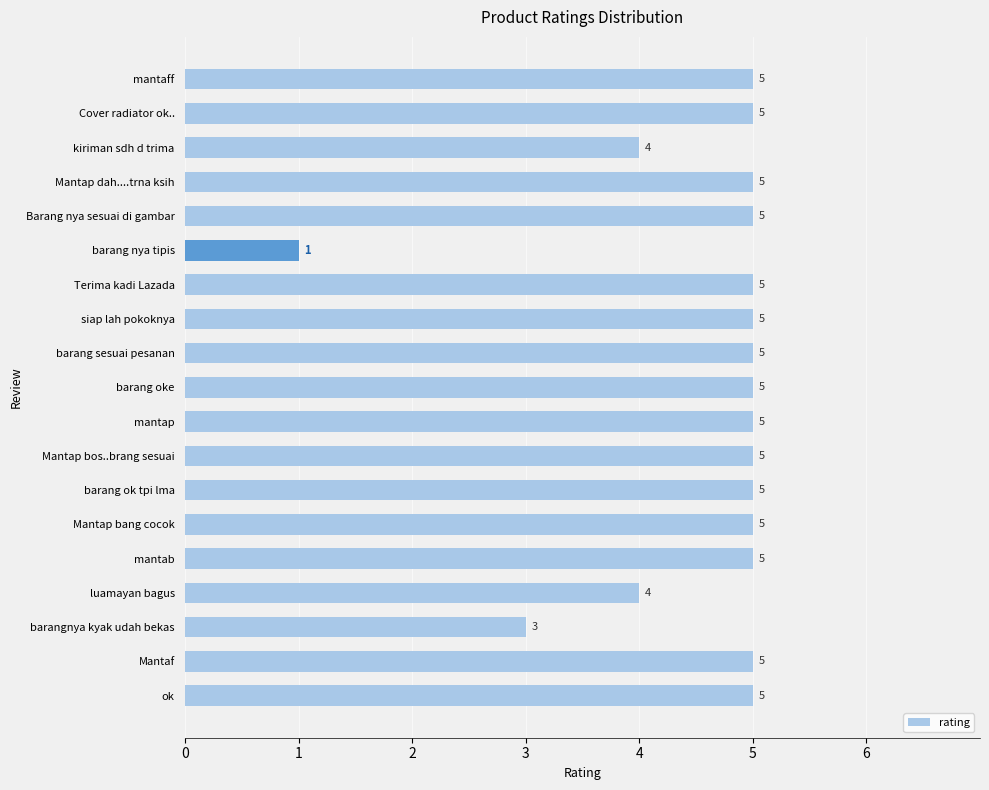

Does the chart contain any negative values?

No